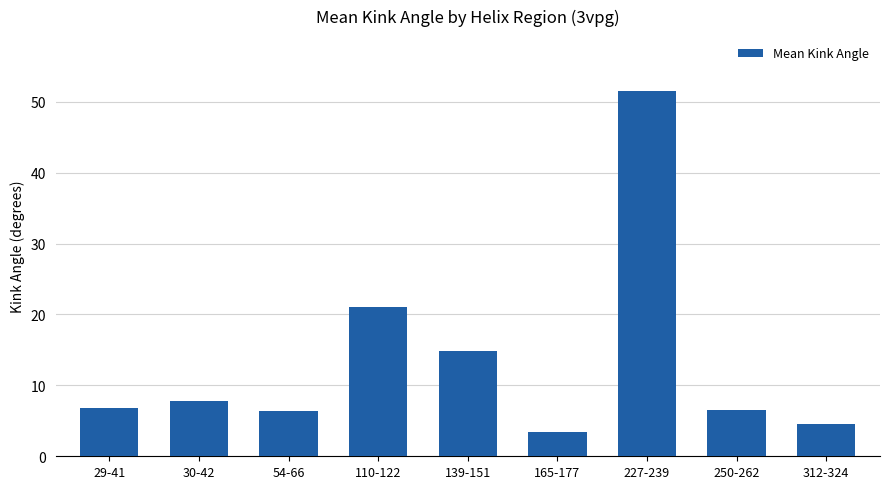

Does the chart contain stacked bars?

No